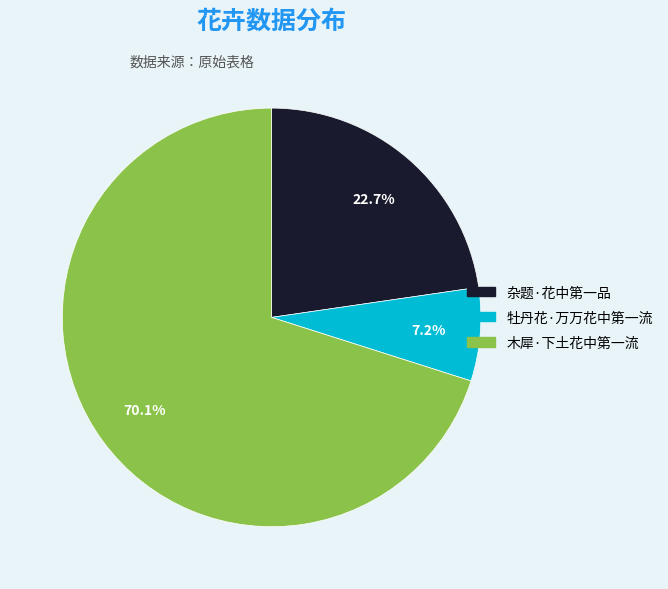

Which has a higher value, 木犀·下土花中第一流 or 杂题·花中第一品?

木犀·下土花中第一流